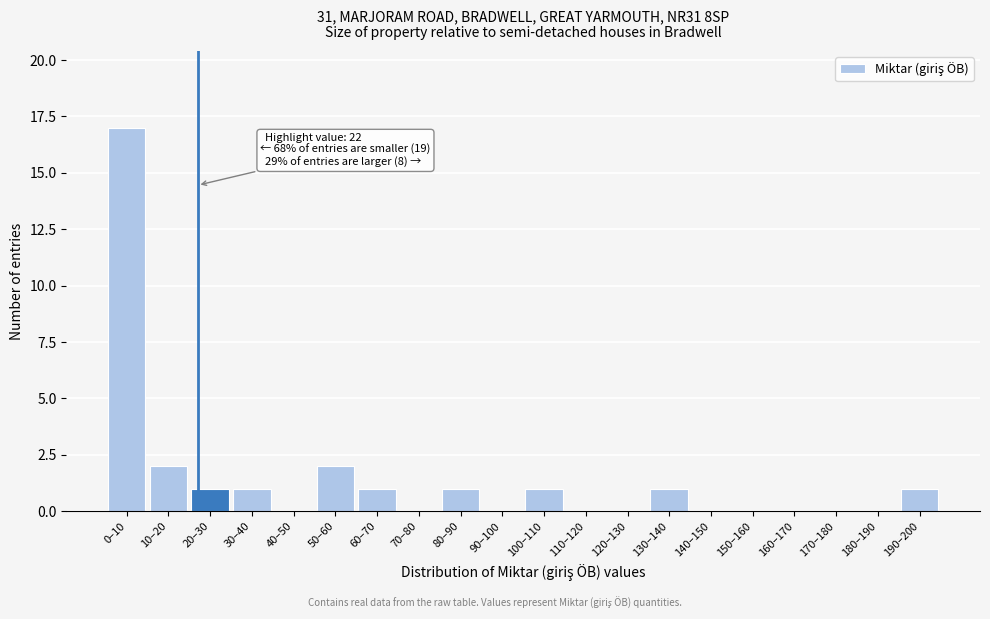

Reading right to left, list all the values displayed in this chart.

190–200=1	180–190=0	170–180=0	160–170=0	150–160=0	140–150=0	130–140=1	120–130=0	110–120=0	100–110=1	90–100=0	80–90=1	70–80=0	60–70=1	50–60=2	40–50=0	30–40=1	20–30=1	10–20=2	0–10=17